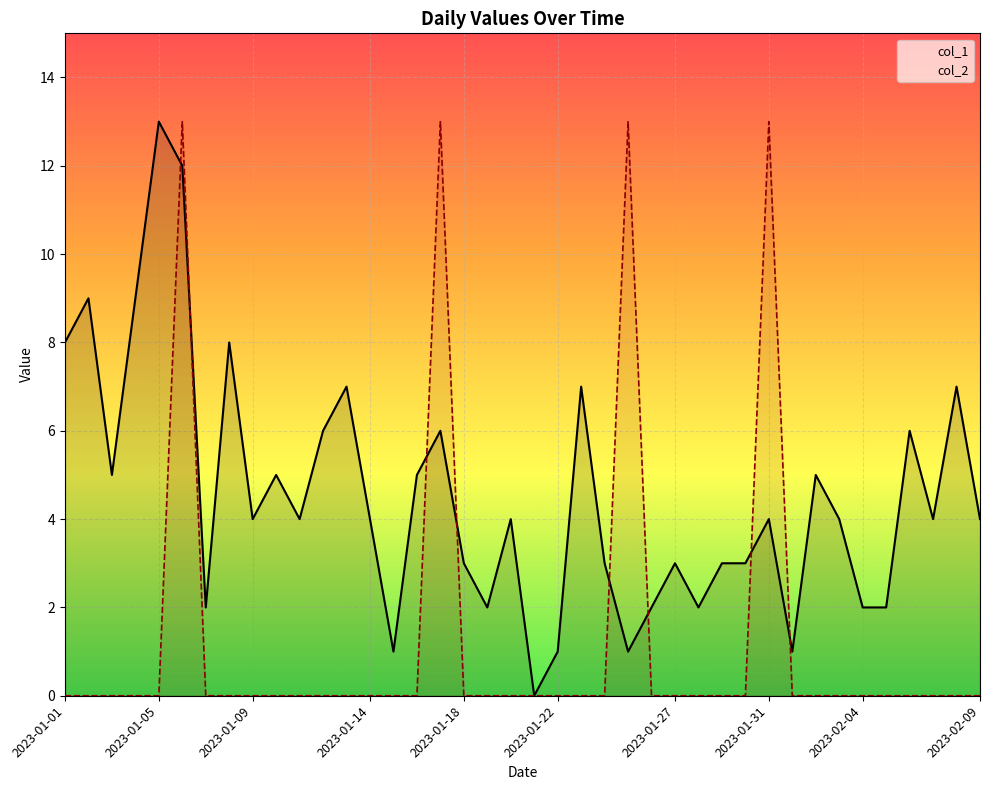

What are all the series names shown in the legend?

col_1, col_2